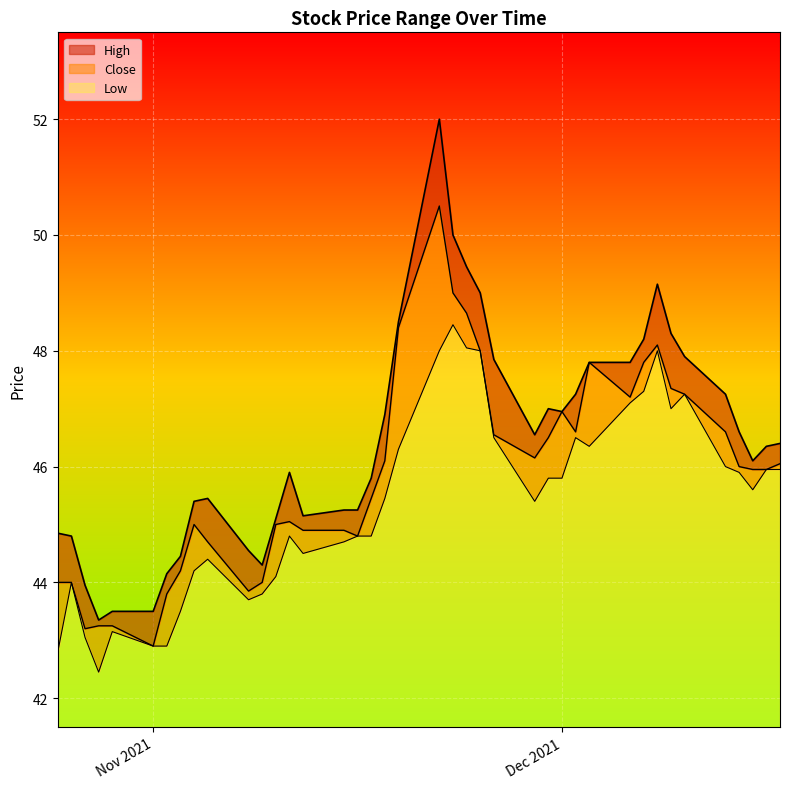

Rank the categories by Low value from highest to lowest.

2021-11-23, 2021-11-24, 2021-11-22, 2021-11-25, 2021-12-08, 2021-12-07, 2021-12-10, 2021-12-06, 2021-12-09, 2021-11-26, 2021-12-02, 2021-12-03, 2021-11-19, 2021-12-13, 2021-12-16, 2021-12-17, 2021-12-14, 2021-11-30, 2021-12-01, 2021-12-15, 2021-11-18, 2021-11-29, 2021-11-11, 2021-11-16, 2021-11-17, 2021-11-15, 2021-11-12, 2021-11-05, 2021-11-04, 2021-11-10, 2021-10-26, 2021-11-09, 2021-11-08, 2021-11-03, 2021-10-29, 2021-10-27, 2021-11-01, 2021-11-02, 2021-10-25, 2021-10-28